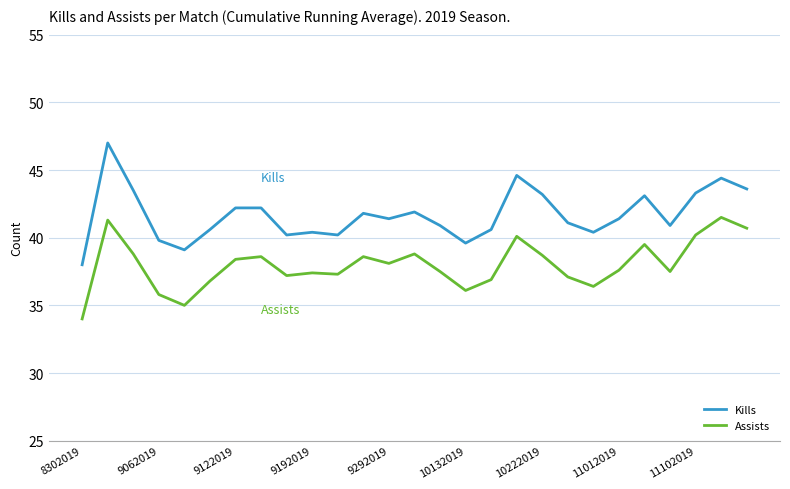

List the series in order of their overall mean, lowest first.

Assists, Kills